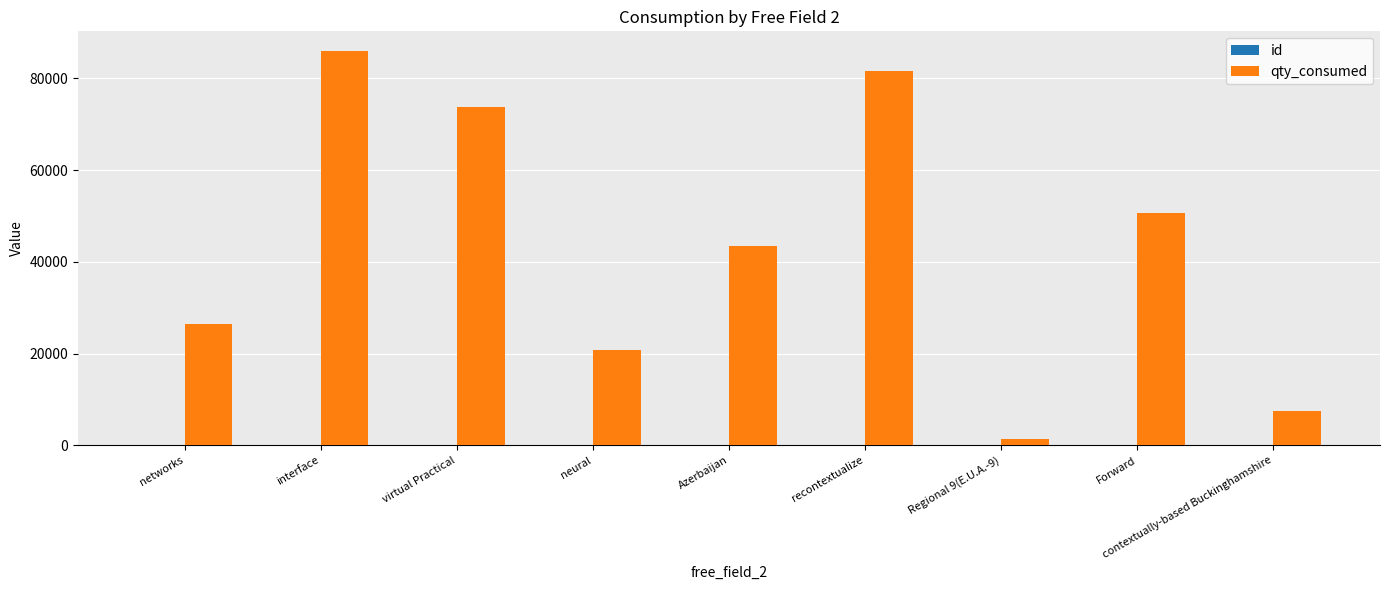

Are the bars horizontal?

No